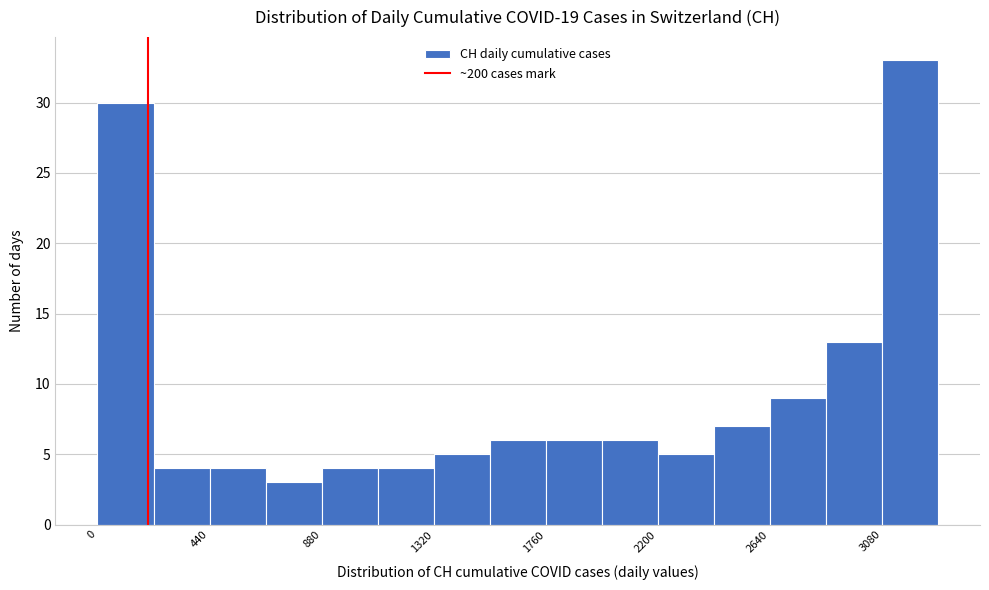

How tall is the bar that spans 1980 to 2200 on the x-axis? Neither the bar edges nor the heights are printed on the chart, so give them approximately, as read against the axes.

6